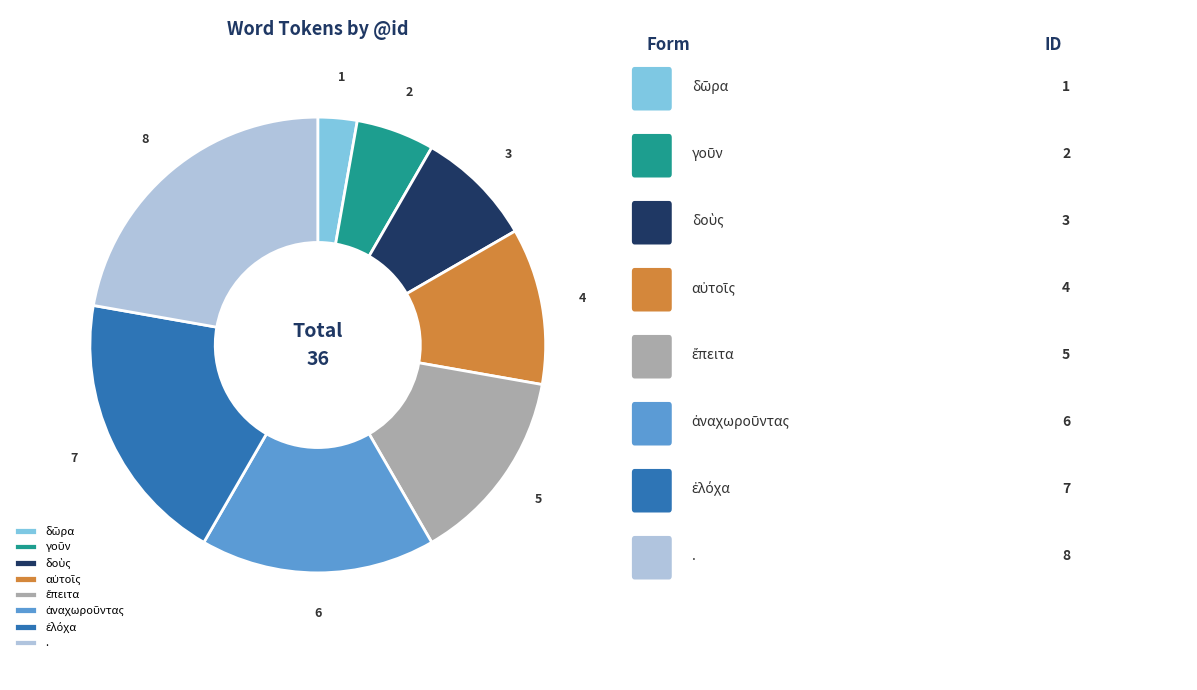

Which slice is the largest?

.